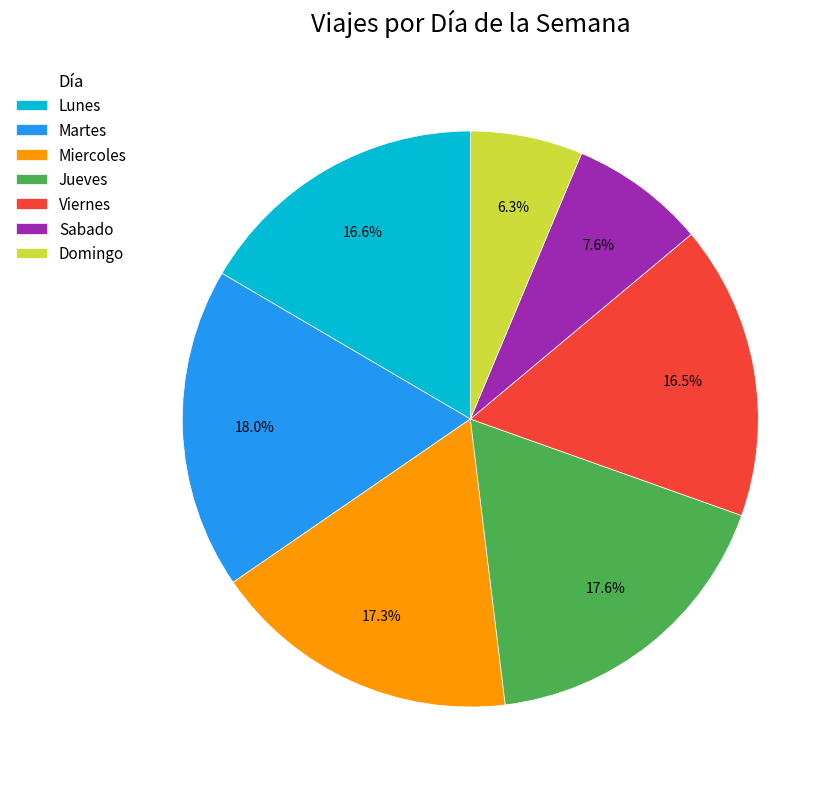

Is it true that Miercoles is 8% of the pie?

False